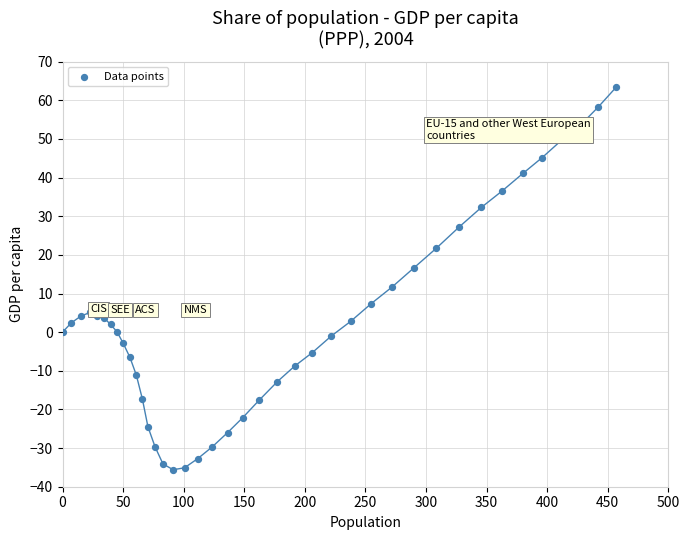

What is the range of X values (max minus min)?

456.9